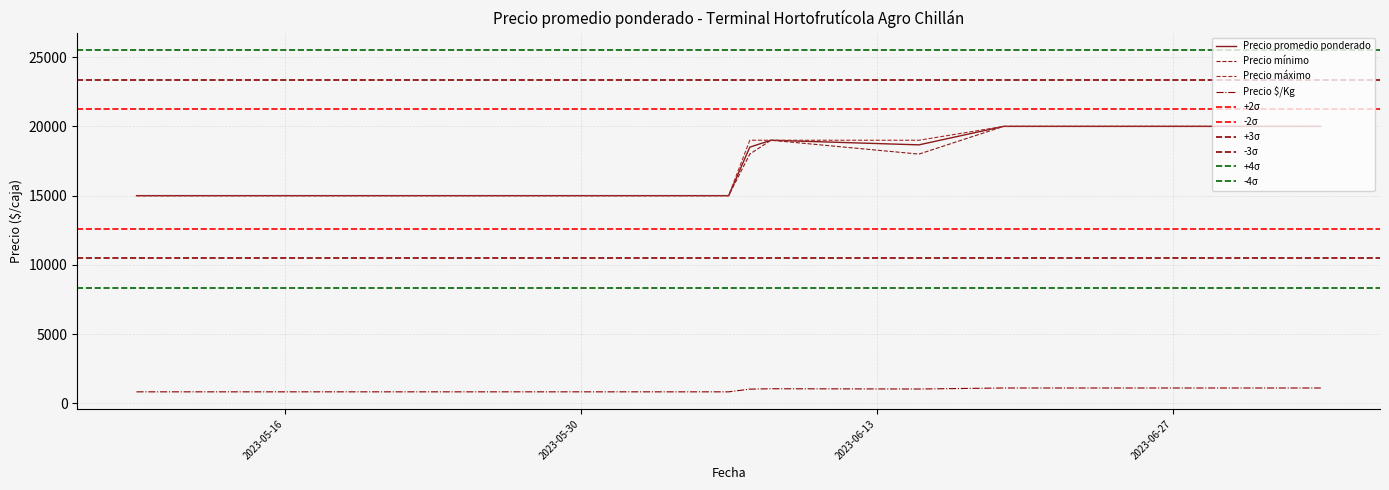

What position from the left is 2023-06-15?

9